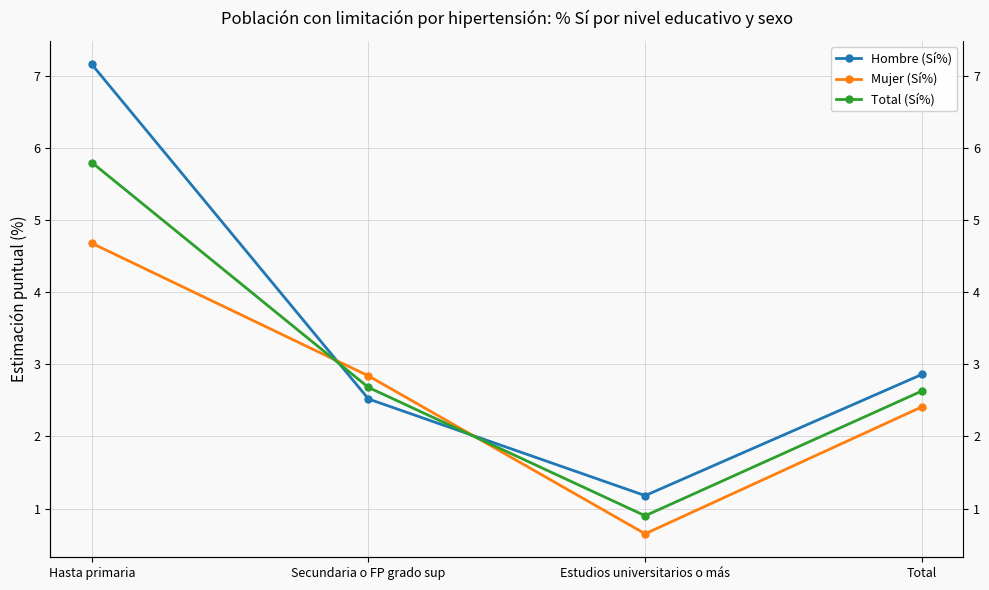

What is the sum of all Hombre (Sí%) values?

13.7